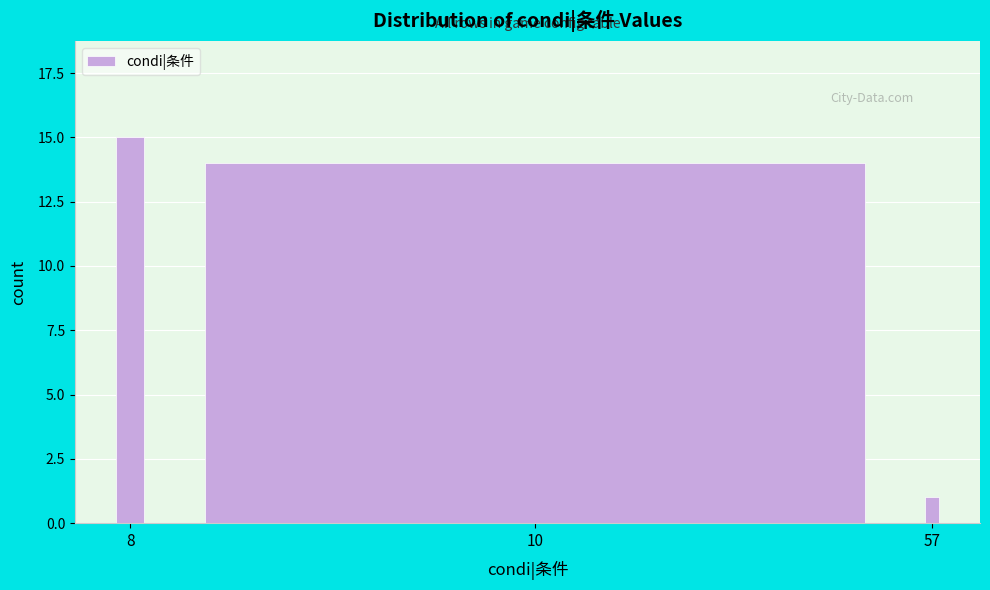

Reading left to right, transcribe all the data shown in this chart.

15	14	1